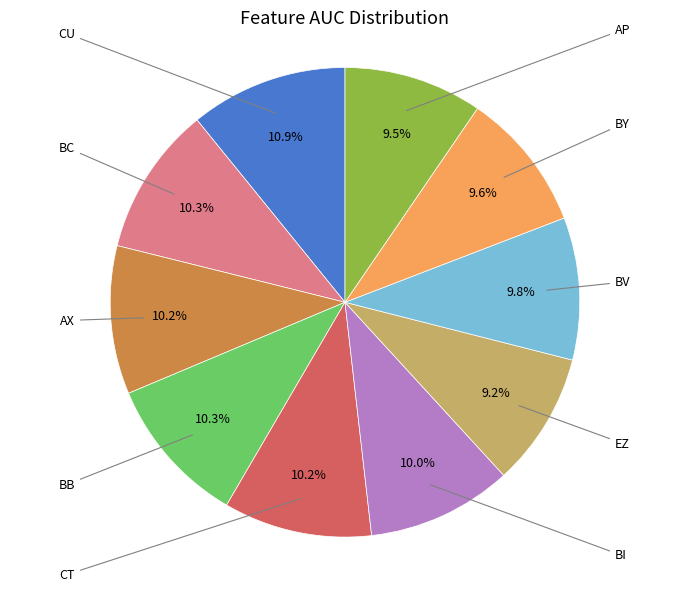

Is the sum of BY and AP greater than half?

No